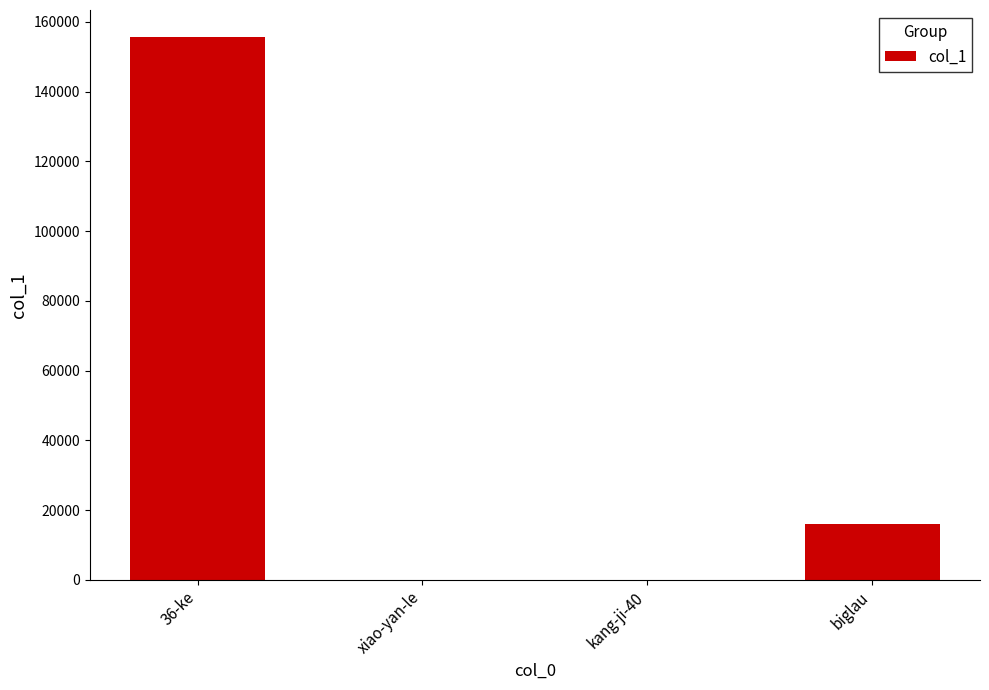

At which label does the data first exceed 16012?

36-ke